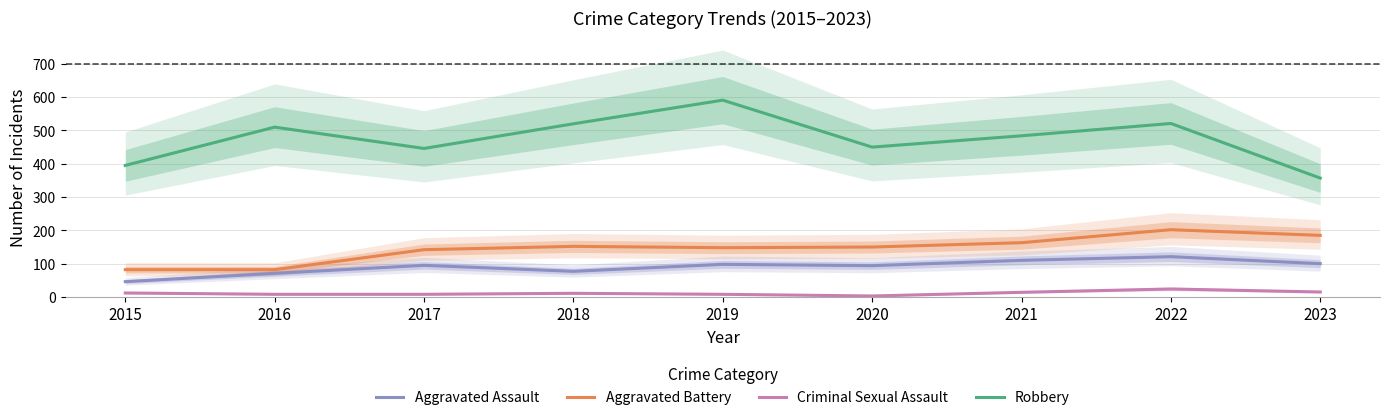

What value does the Robbery series have at 2015, to the nearest 10?

400